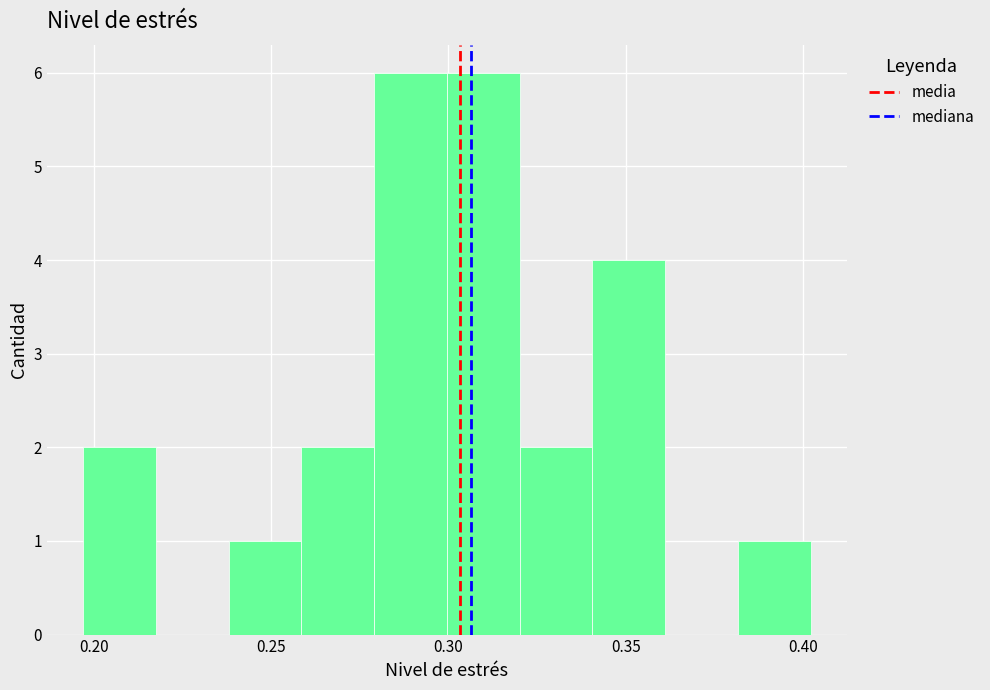

Reading left to right, list every bar in this chart as the range it spans on the x-axis followed by its height. Neither the bar edges nor the heights are printed on the chart, so give them approximately, as read against the axes.

0.195 to 0.220: 2
0.220 to 0.240: 0
0.240 to 0.260: 1
0.260 to 0.280: 2
0.280 to 0.300: 6
0.300 to 0.320: 6
0.320 to 0.340: 2
0.340 to 0.360: 4
0.360 to 0.380: 0
0.380 to 0.400: 1